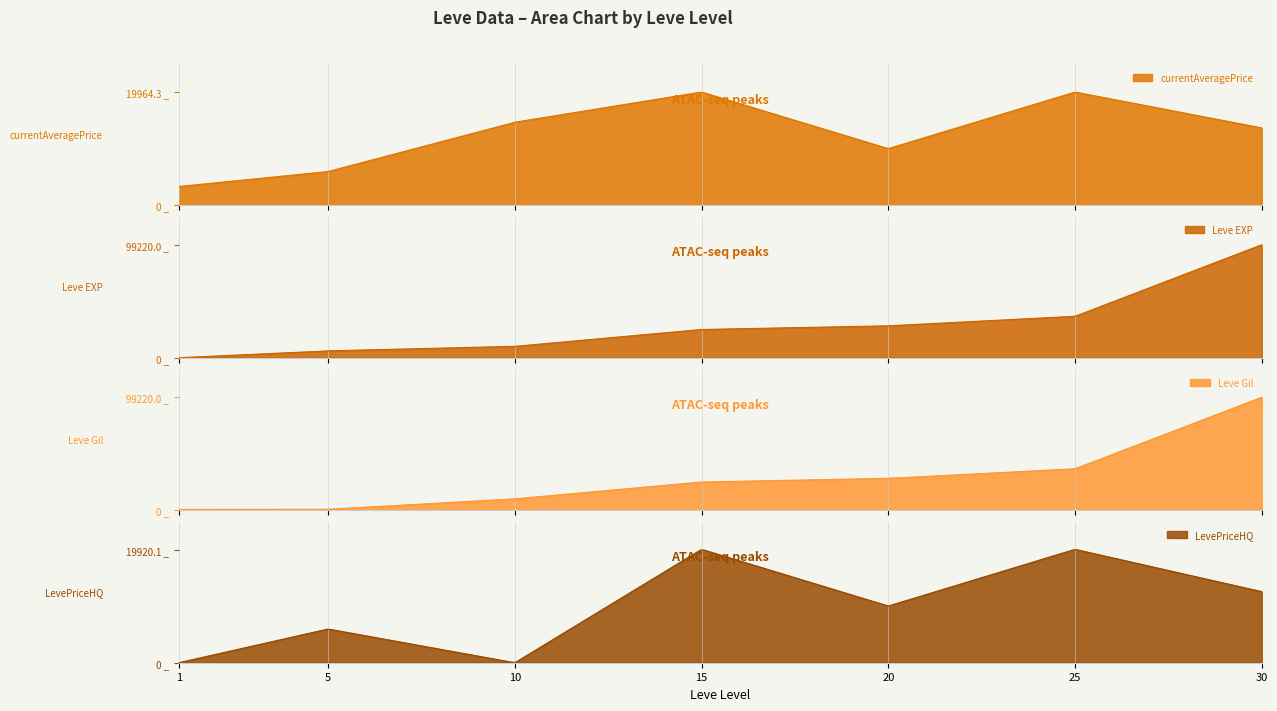

How many values in the Leve EXP series are below 24790?

3